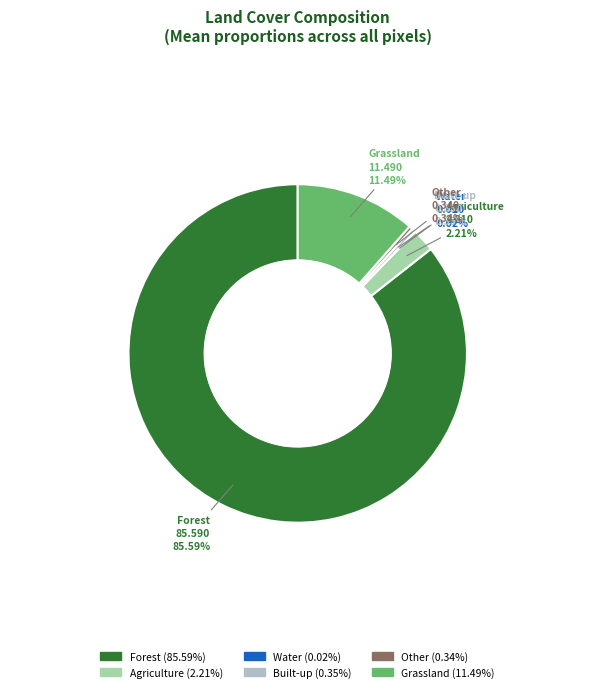

Which category accounts for the majority?

forest